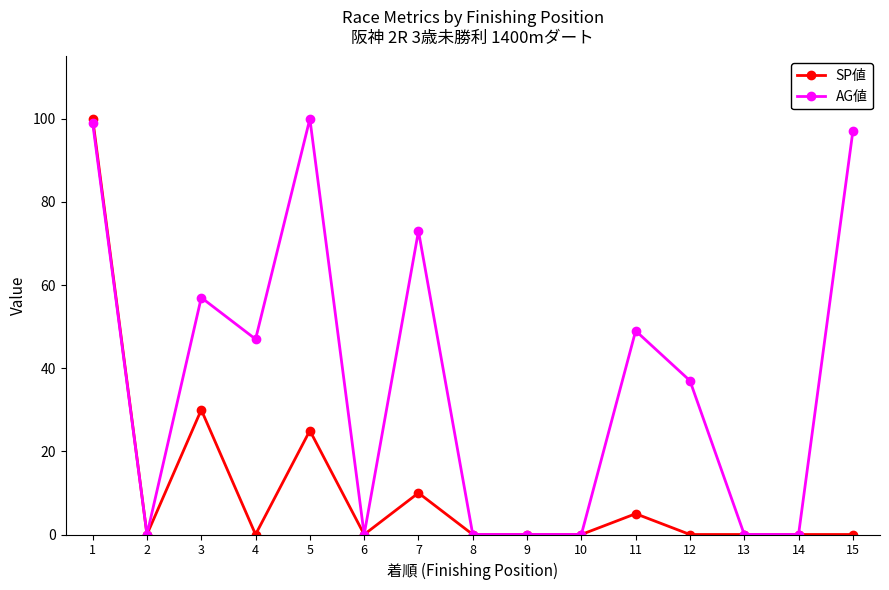

Rank the series at 12 from lowest to highest value.

SP値, AG値